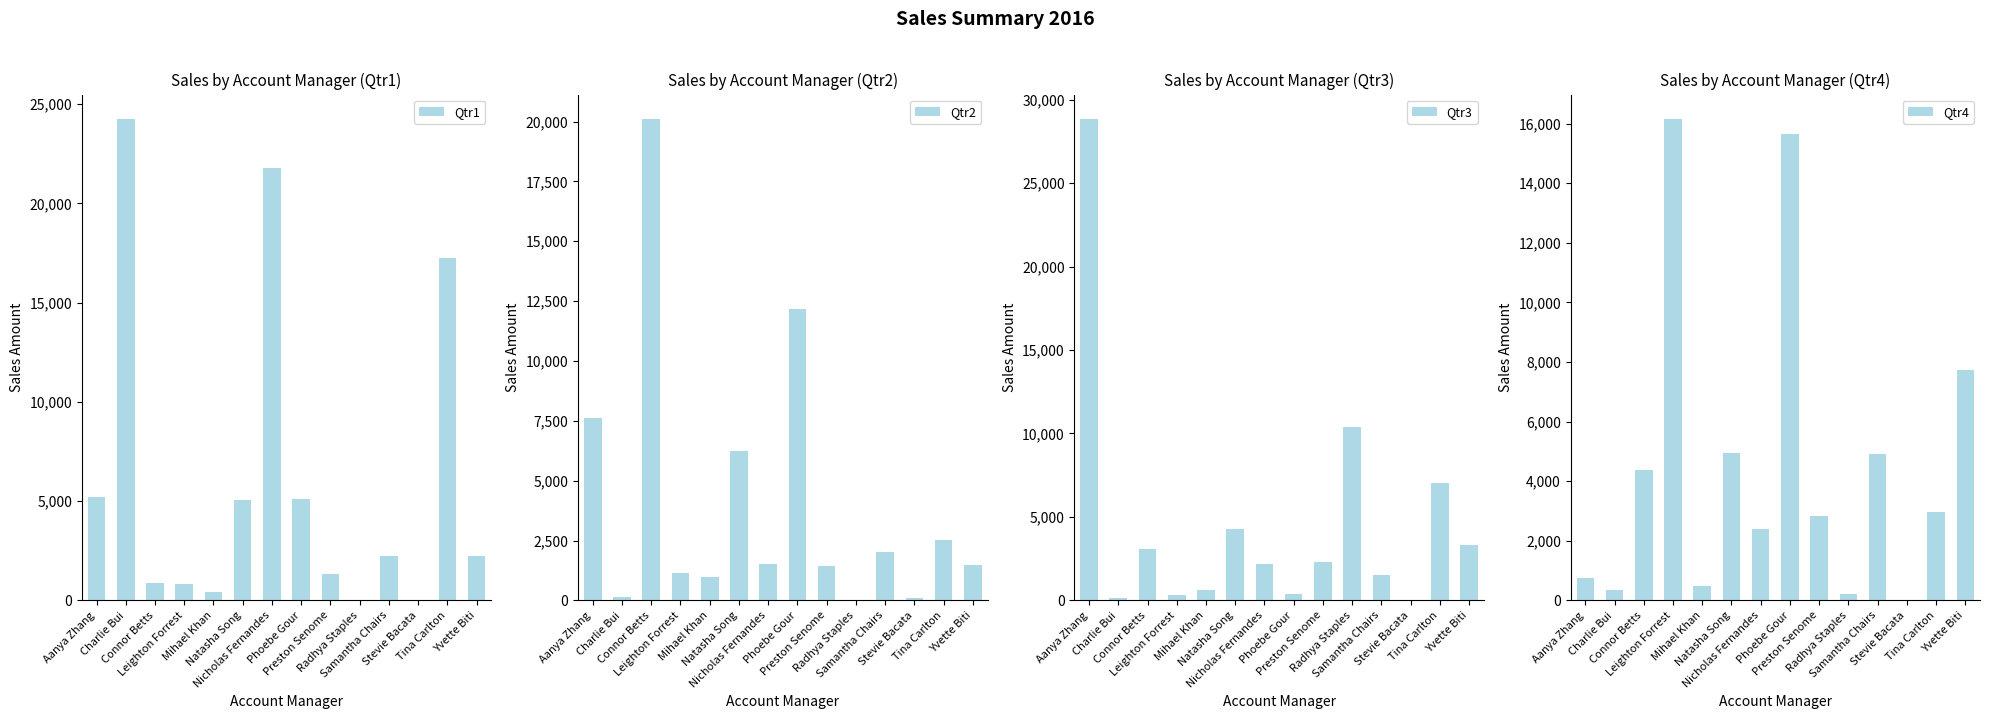

Reading right to left, list all the values displayed in this chart.

Qtr1: Yvette Biti=2252.2	Tina Carlton=17247.4	Stevie Bacata=0.0	Samantha Chairs=2233.6	Radhya Staples=0.0	Preston Senome=1326.1	Phoebe Gour=5117.8	Nicholas Fernandes=21787.9	Natasha Song=5080.7	Mihael Khan=425.8	Leighton Forrest=815.6	Connor Betts=854.1	Charlie Bui=24271.3	Aanya Zhang=5187.9
Qtr2: Yvette Biti=1476.9	Tina Carlton=2512.2	Stevie Bacata=91.1	Samantha Chairs=2005.7	Radhya Staples=3.3	Preston Senome=1416.0	Phoebe Gour=12156.6	Nicholas Fernandes=1533.6	Natasha Song=6259.3	Mihael Khan=981.3	Leighton Forrest=1129.7	Connor Betts=20123.7	Charlie Bui=130.8	Aanya Zhang=7627.2
Qtr3: Yvette Biti=3293.4	Tina Carlton=7003.8	Stevie Bacata=0.0	Samantha Chairs=1542.7	Radhya Staples=10373.6	Preston Senome=2314.1	Phoebe Gour=351.1	Nicholas Fernandes=2191.4	Natasha Song=4265.9	Mihael Khan=596.7	Leighton Forrest=327.0	Connor Betts=3050.2	Charlie Bui=116.6	Aanya Zhang=28867.3
Qtr4: Yvette Biti=7731.8	Tina Carlton=2952.7	Stevie Bacata=0.0	Samantha Chairs=4921.9	Radhya Staples=206.2	Preston Senome=2817.6	Phoebe Gour=15653.9	Nicholas Fernandes=2384.0	Natasha Song=4956.4	Mihael Khan=470.7	Leighton Forrest=16169.1	Connor Betts=4374.0	Charlie Bui=355.1	Aanya Zhang=742.5